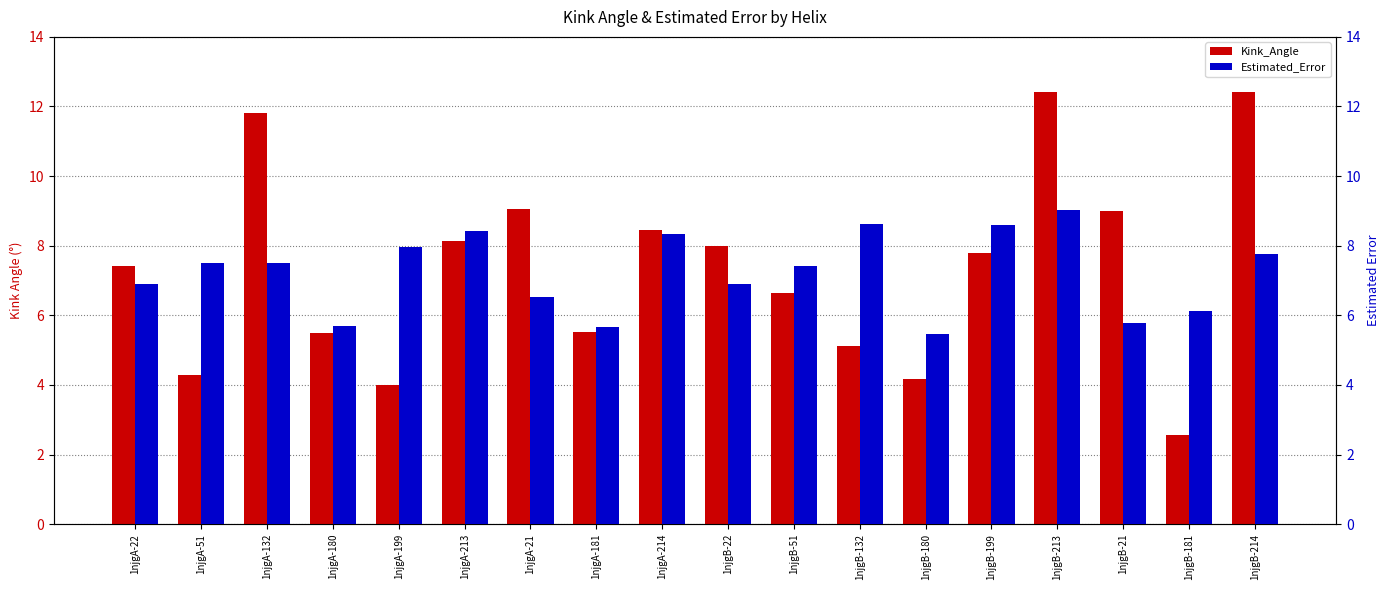

Reading right to left, list all the values displayed in this chart.

Kink_Angle: 1njgB-214=12.4	1njgB-181=2.6	1njgB-21=9.0	1njgB-213=12.4	1njgB-199=7.8	1njgB-180=4.2	1njgB-132=5.1	1njgB-51=6.6	1njgB-22=8.0	1njgA-214=8.4	1njgA-181=5.5	1njgA-21=9.1	1njgA-213=8.1	1njgA-199=4.0	1njgA-180=5.5	1njgA-132=11.8	1njgA-51=4.3	1njgA-22=7.4
Estimated_Error: 1njgB-214=7.8	1njgB-181=6.1	1njgB-21=5.8	1njgB-213=9.0	1njgB-199=8.6	1njgB-180=5.5	1njgB-132=8.6	1njgB-51=7.4	1njgB-22=6.9	1njgA-214=8.3	1njgA-181=5.7	1njgA-21=6.5	1njgA-213=8.4	1njgA-199=8.0	1njgA-180=5.7	1njgA-132=7.5	1njgA-51=7.5	1njgA-22=6.9